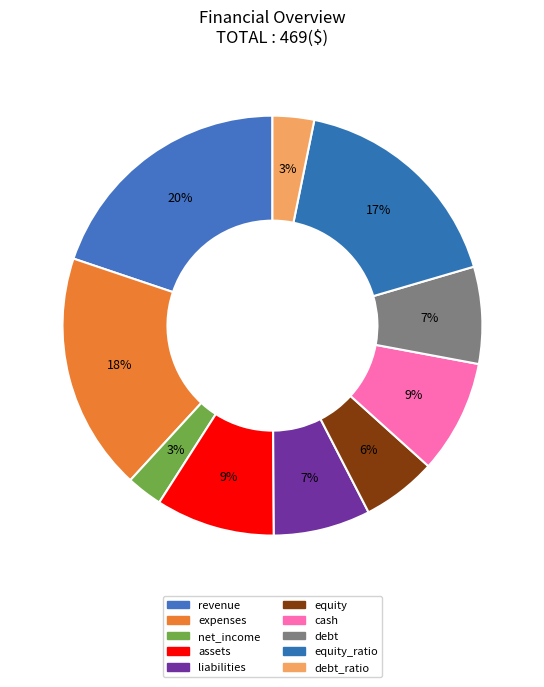

How many slices are in this pie chart?

10